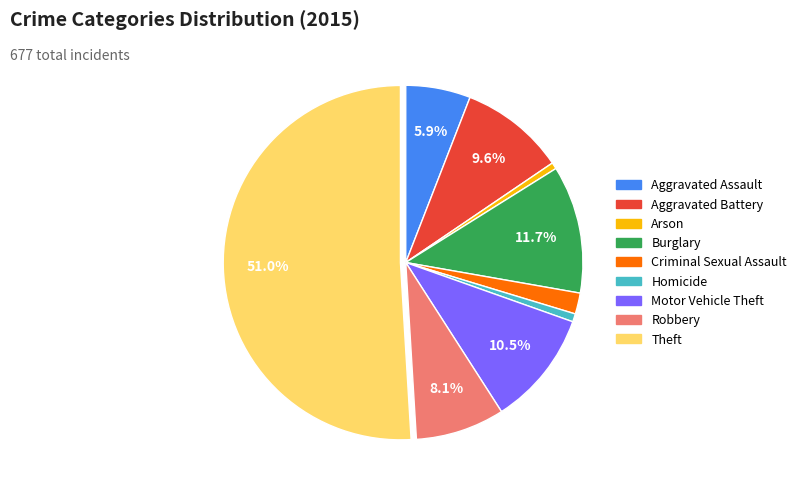

Which category has the biggest portion of the pie?

Theft